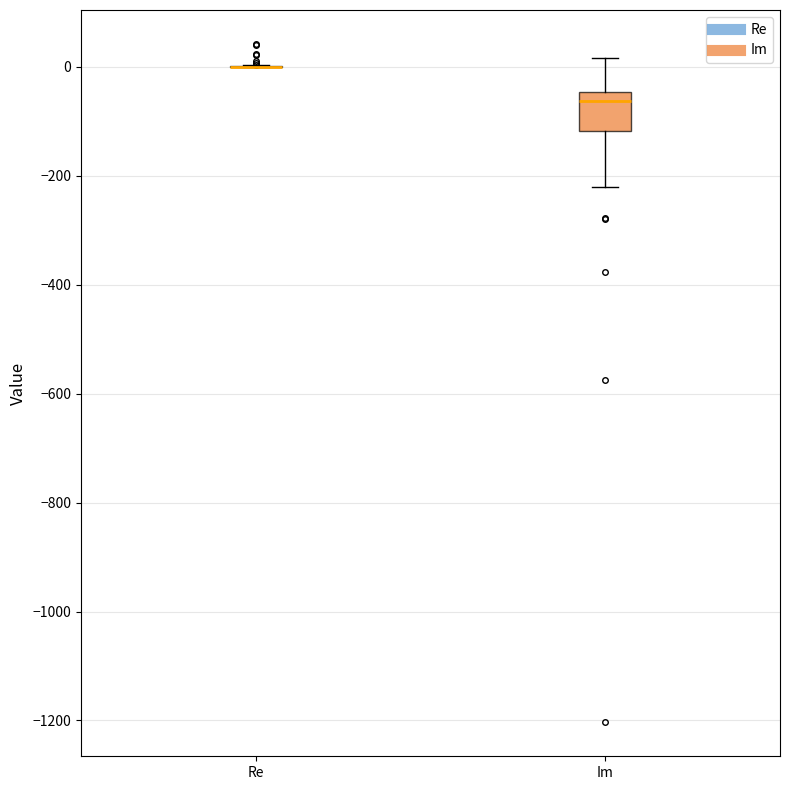

Comparing the boxes themselves (not the whiskers), which one is the tallest?

Im